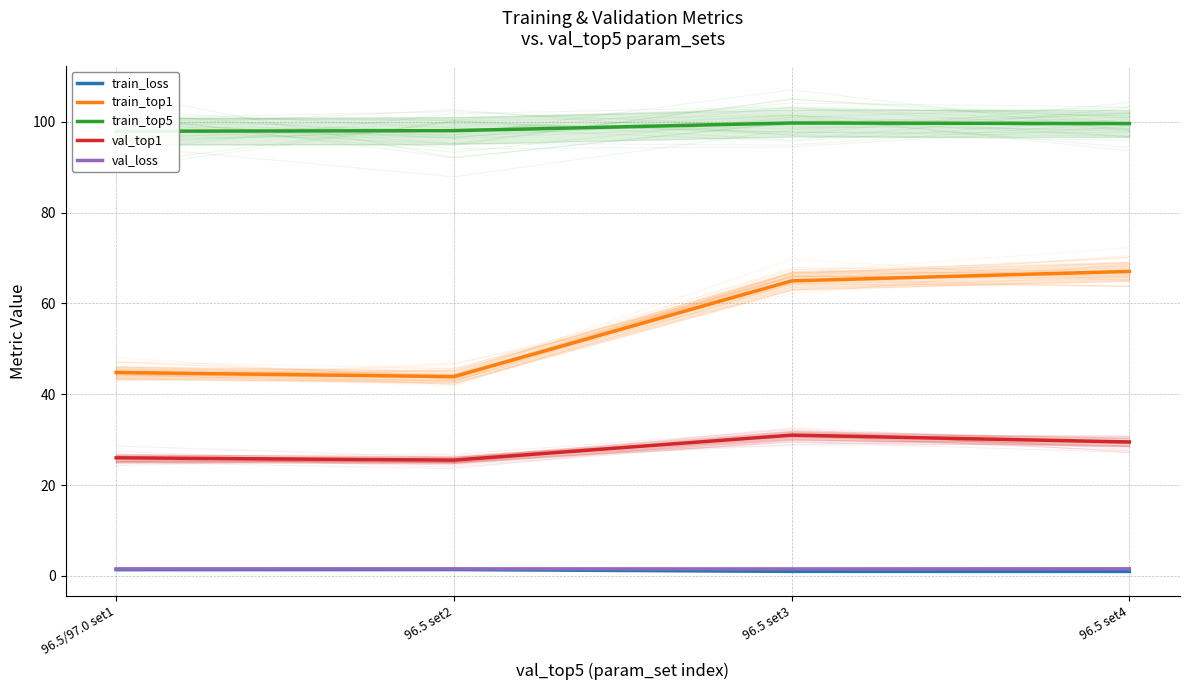

What is the maximum value shown in the chart?

99.7